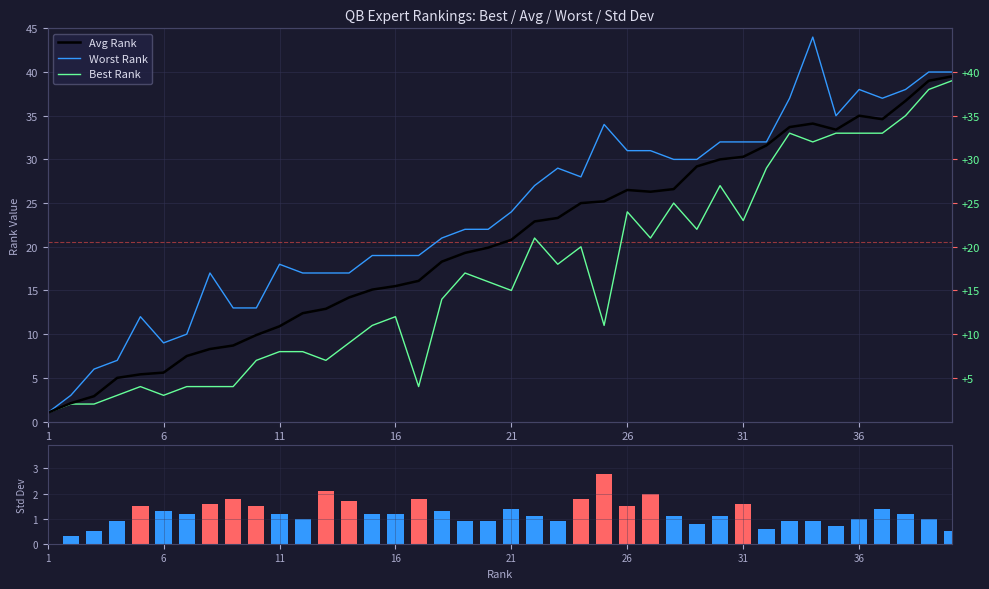

Is it true that Worst Rank equals 44.6 at 23?

False